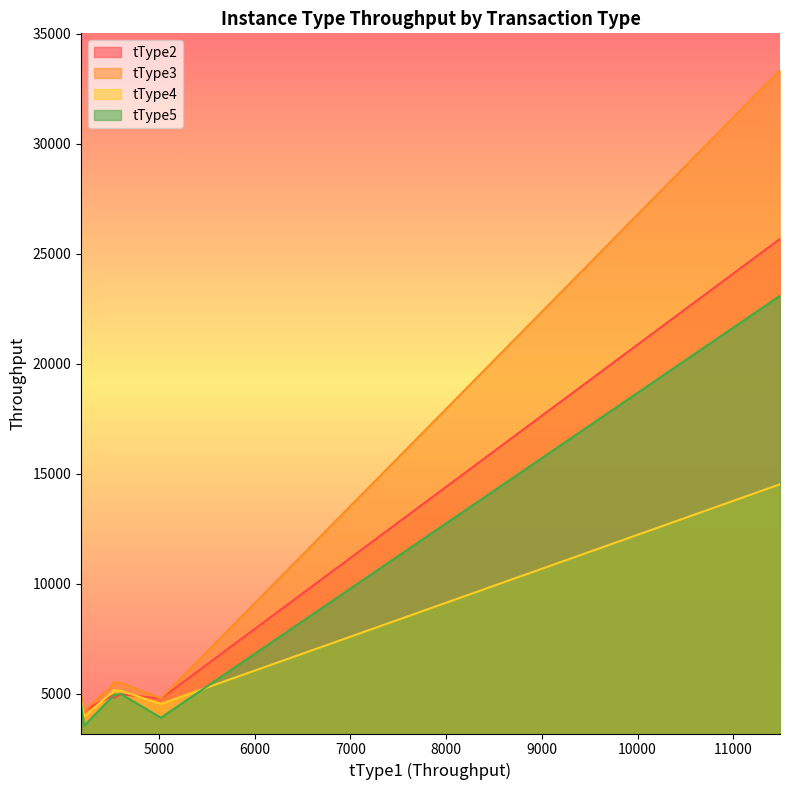

Which series has the largest range (max minus min)?

tType3